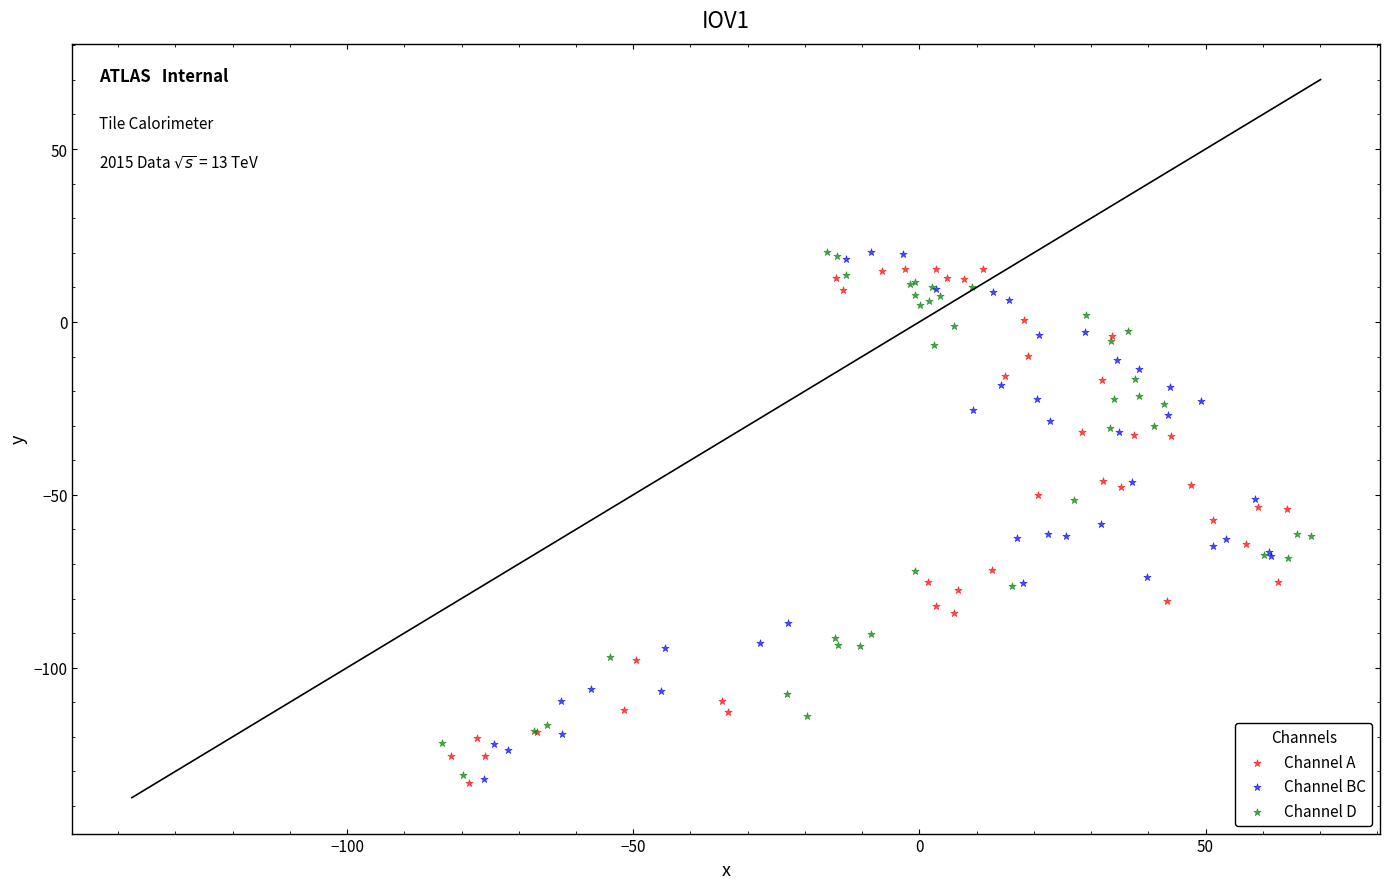

What are all the series names shown in the legend?

Channel A, Channel BC, Channel D